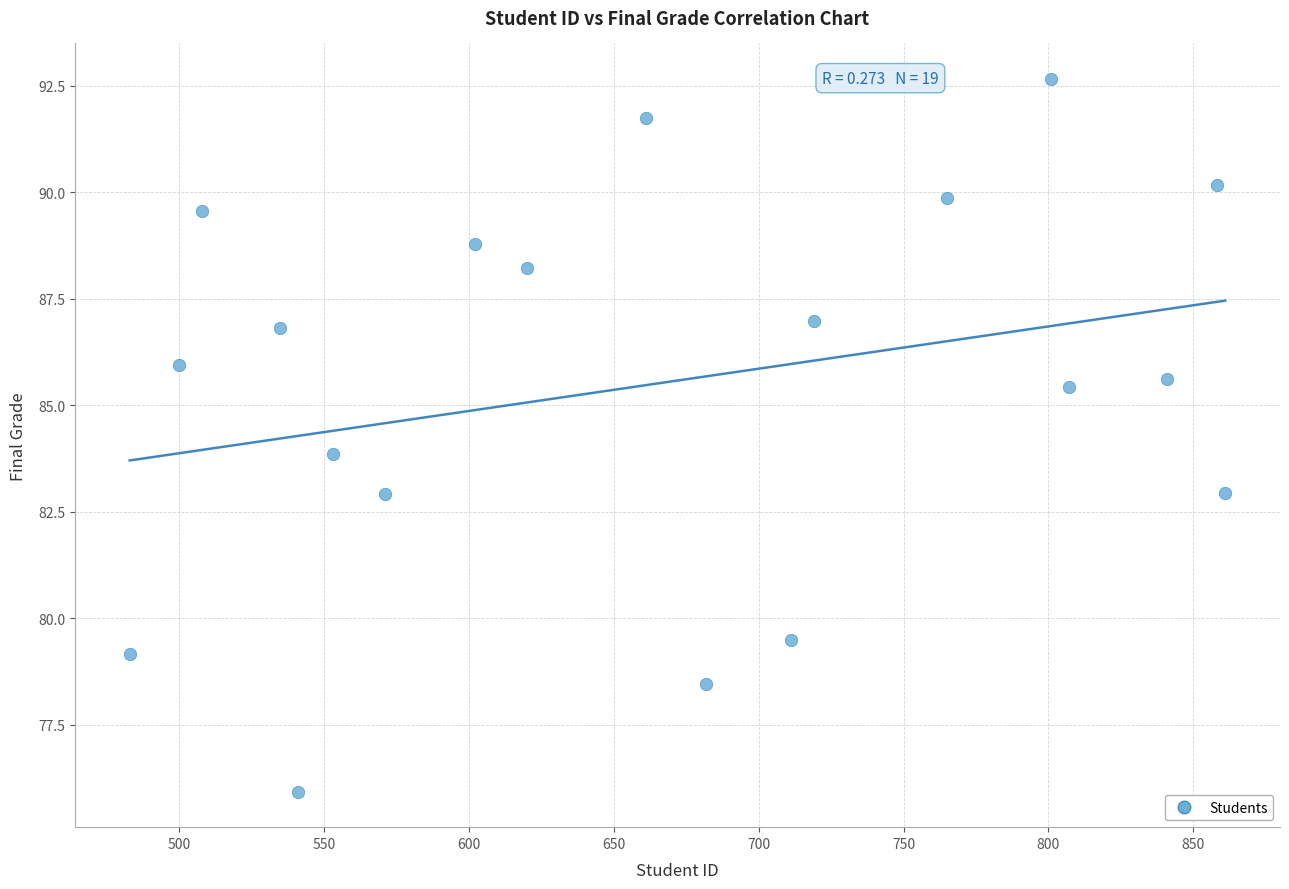

What is the range of Y values (max minus min)?

16.7